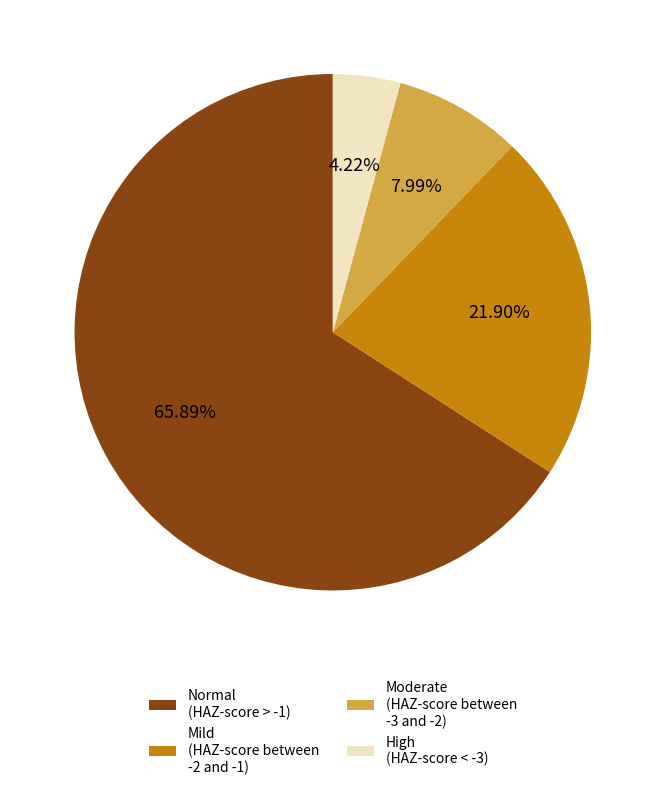

To the nearest percent, what is the difference between the Moderate (HAZ-score between -3 and -2) and Normal (HAZ-score > -1) slice percentages?

58%